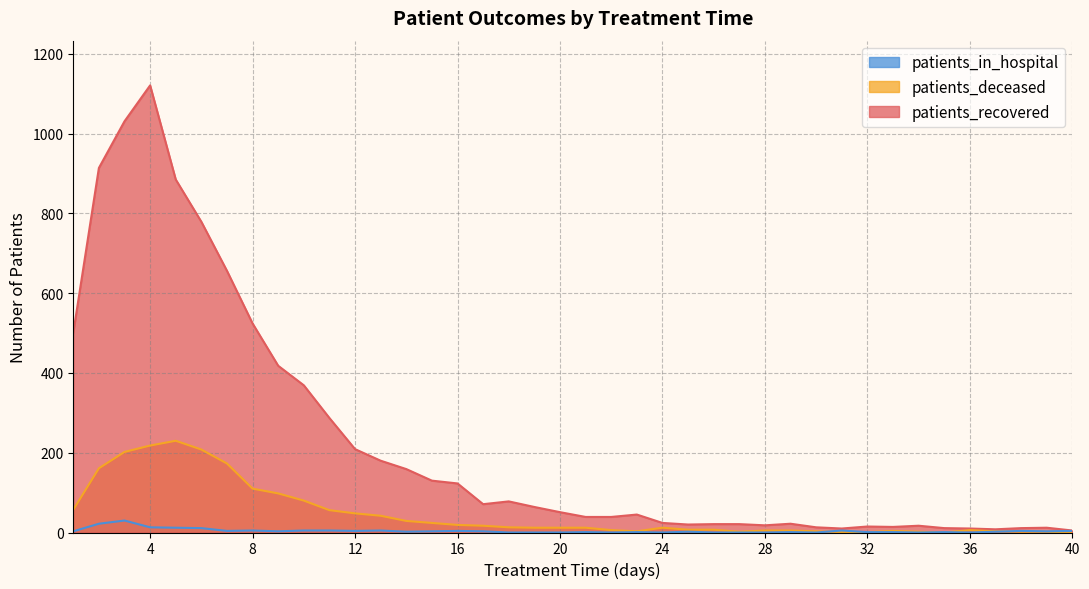

At which category does patients_in_hospital reach its first local peak?

3